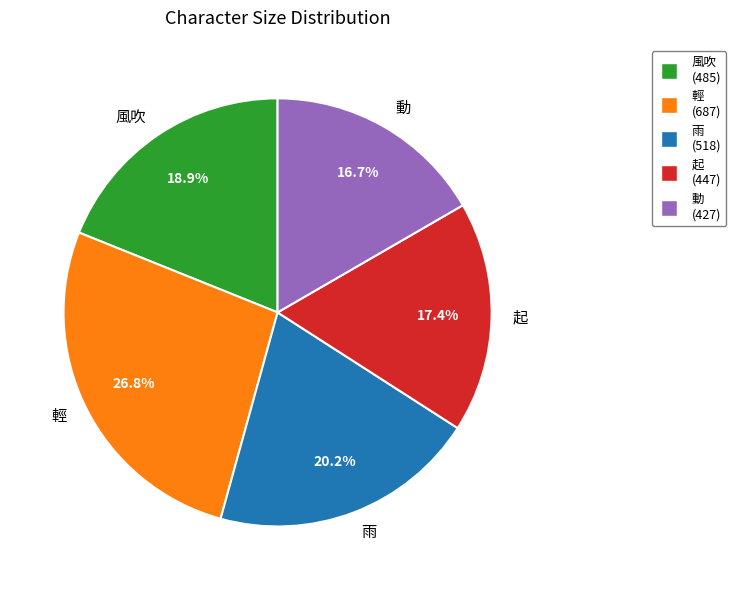

To the nearest percent, what percentage of the pie is 雨?

20%